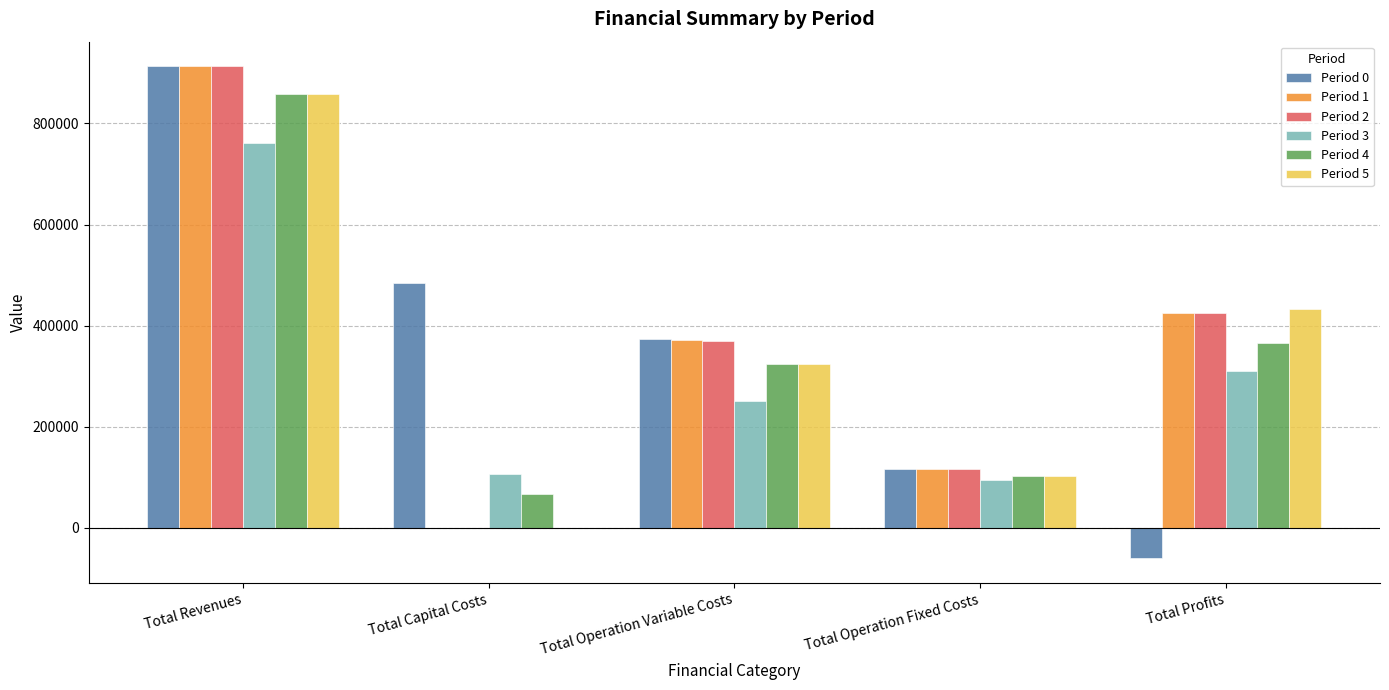

What is the total value across all series at Total Revenues?

5215511.8